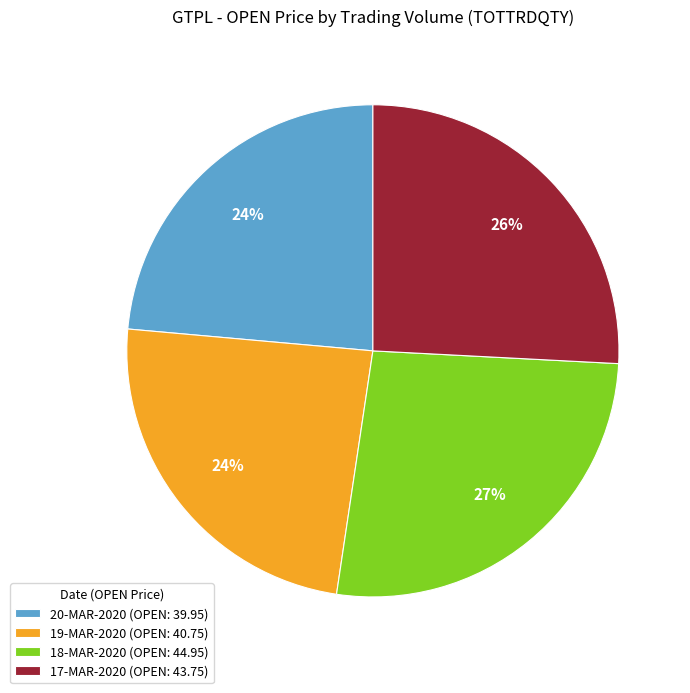

What percentage is the 18-MAR-2020 (OPEN: 44.95) slice, to the nearest percent?

27%